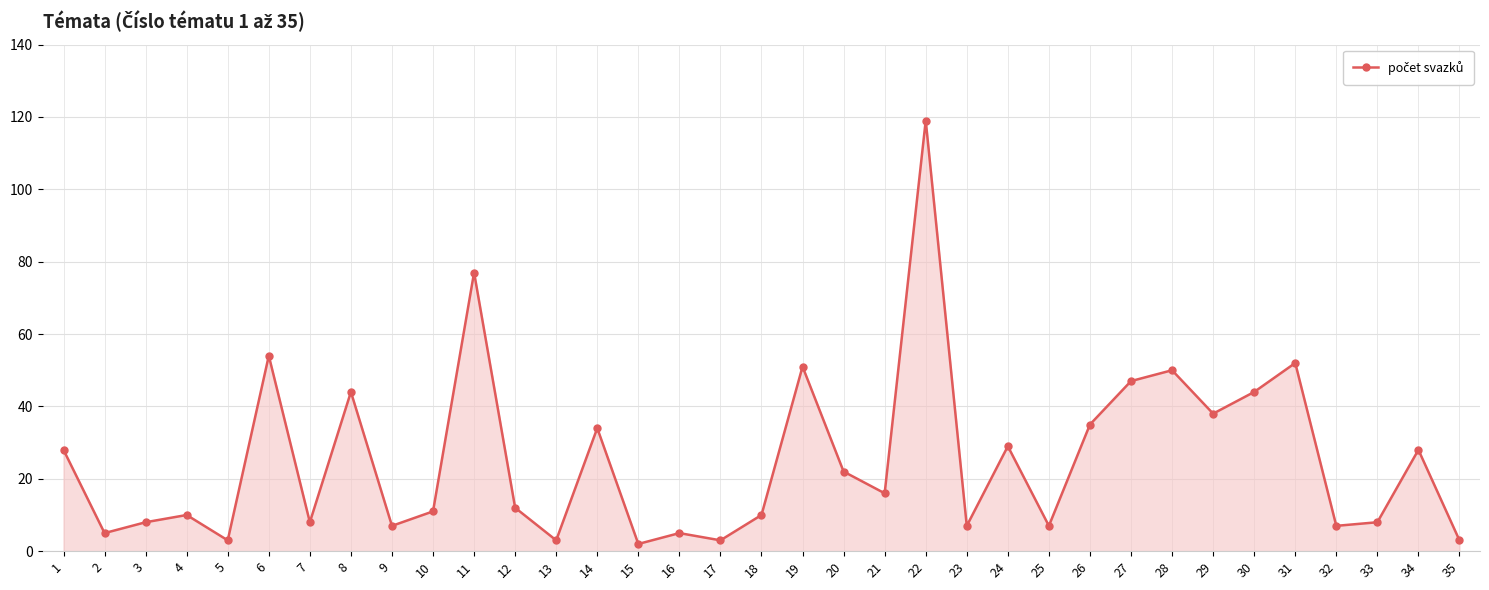

Where is the first local minimum?

2